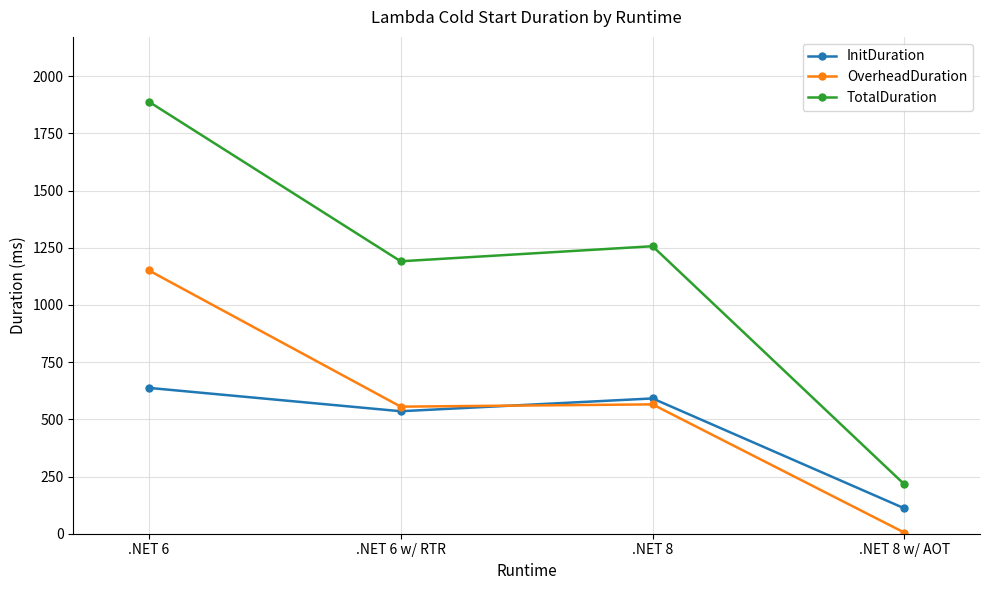

What is the difference between the highest and lowest values at .NET 6 w/ RTR?

655.5